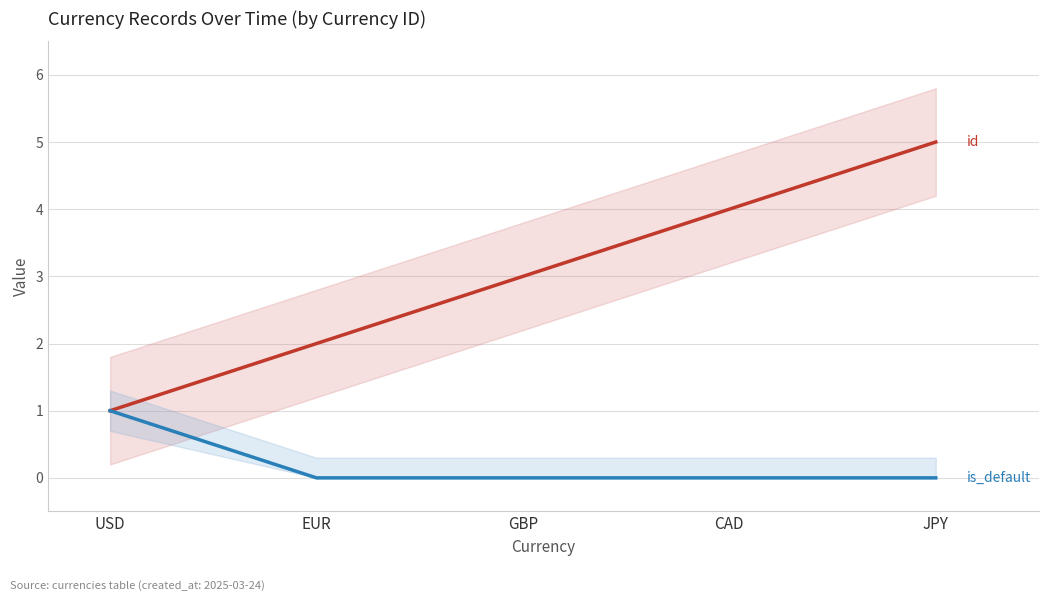

List the series in order of their peak value, lowest first.

is_default, id